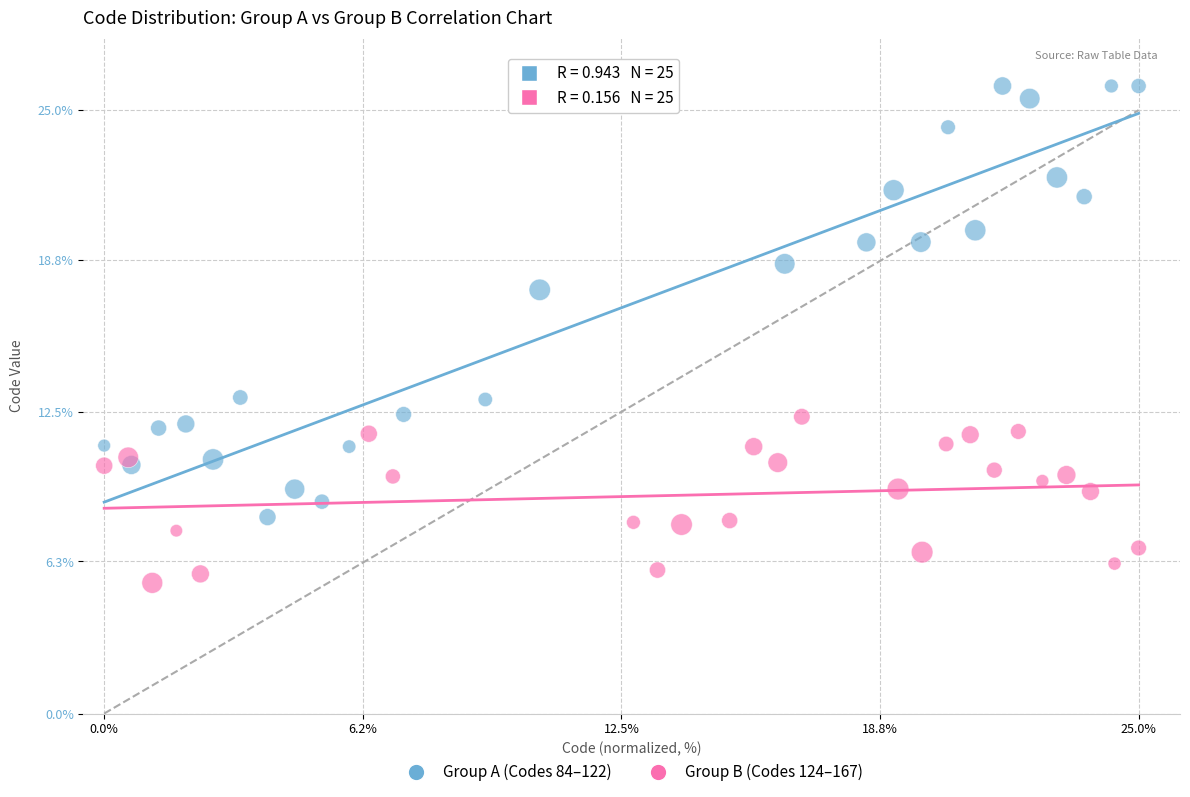

Which series reaches the minimum Y coordinate?

Group B (Codes 124–167)